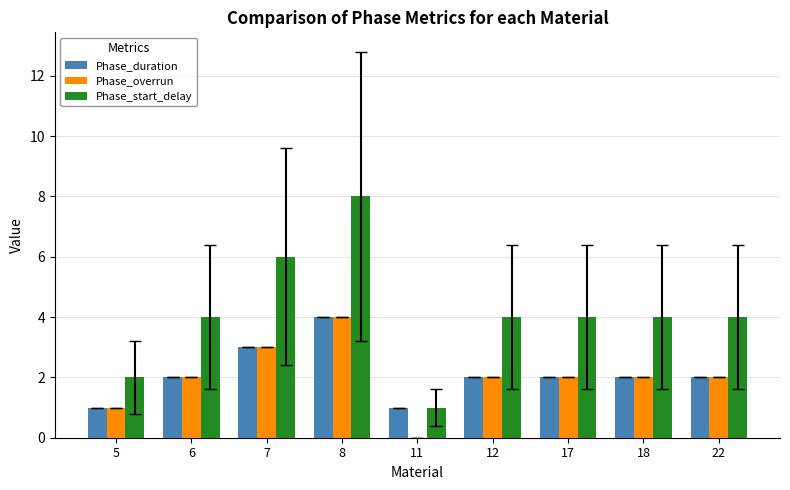

Is it true that Phase_start_delay equals 4 at 12?

True